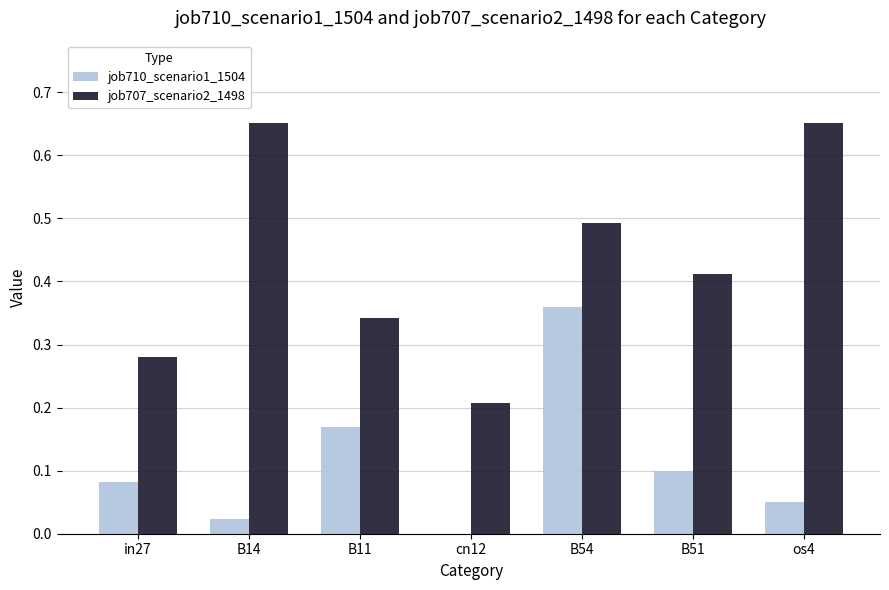

What is the sum of all job707_scenario2_1498 values?

3.0